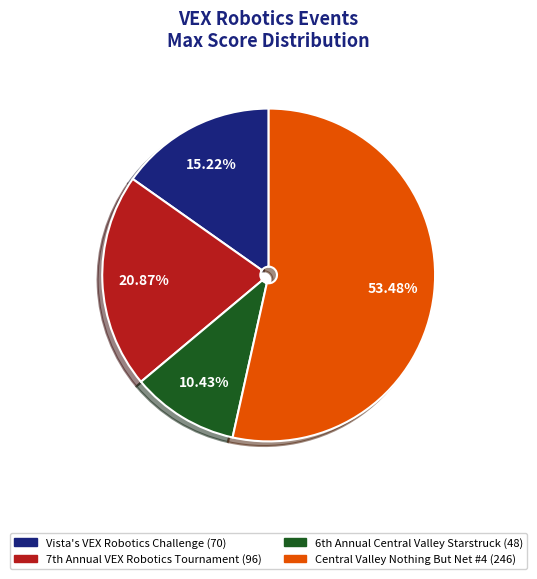

How many slices are in this pie chart?

4